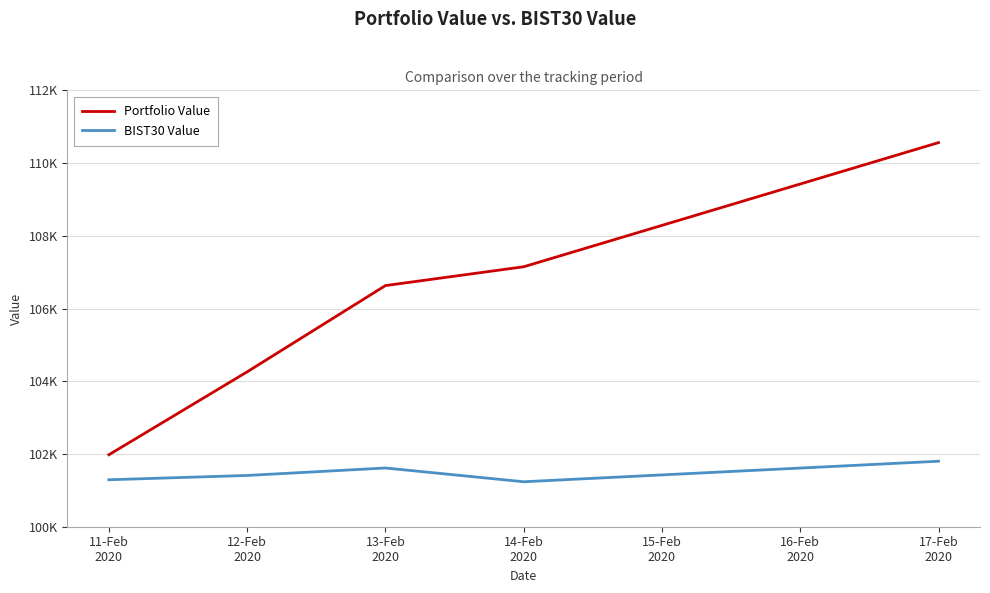

What value does the BIST30 Value series have at 14-Feb
2020?

101236.5